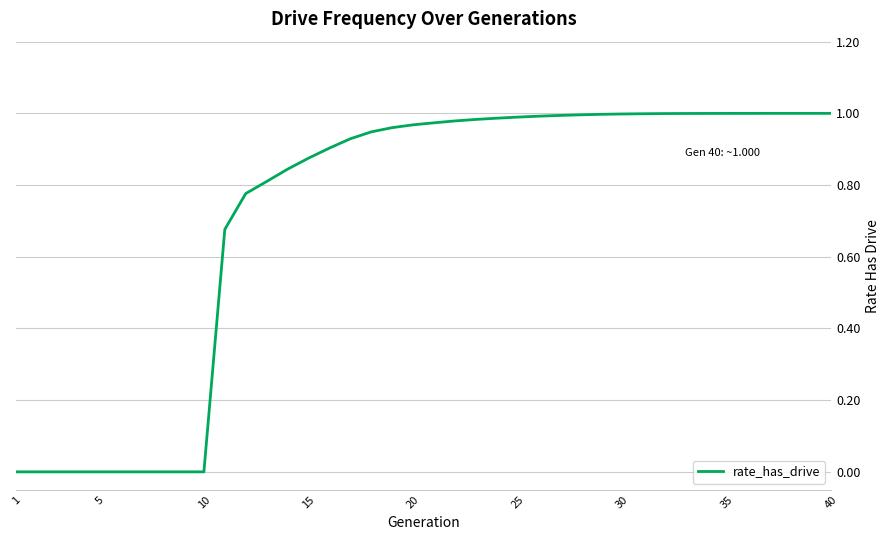

Reading left to right, extract all data points from this chart.

0.0	0.0	0.0	0.0	0.0	0.0	0.0	0.0	0.0	0.0	0.7	0.8	0.8	0.8	0.9	0.9	0.9	0.9	1.0	1.0	1.0	1.0	1.0	1.0	1.0	1.0	1.0	1.0	1.0	1.0	1.0	1.0	1.0	1.0	1.0	1.0	1.0	1.0	1.0	1.0